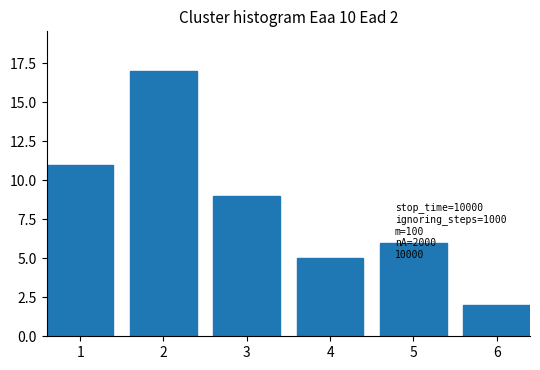

Is it true that the value at 5 is 1?

False